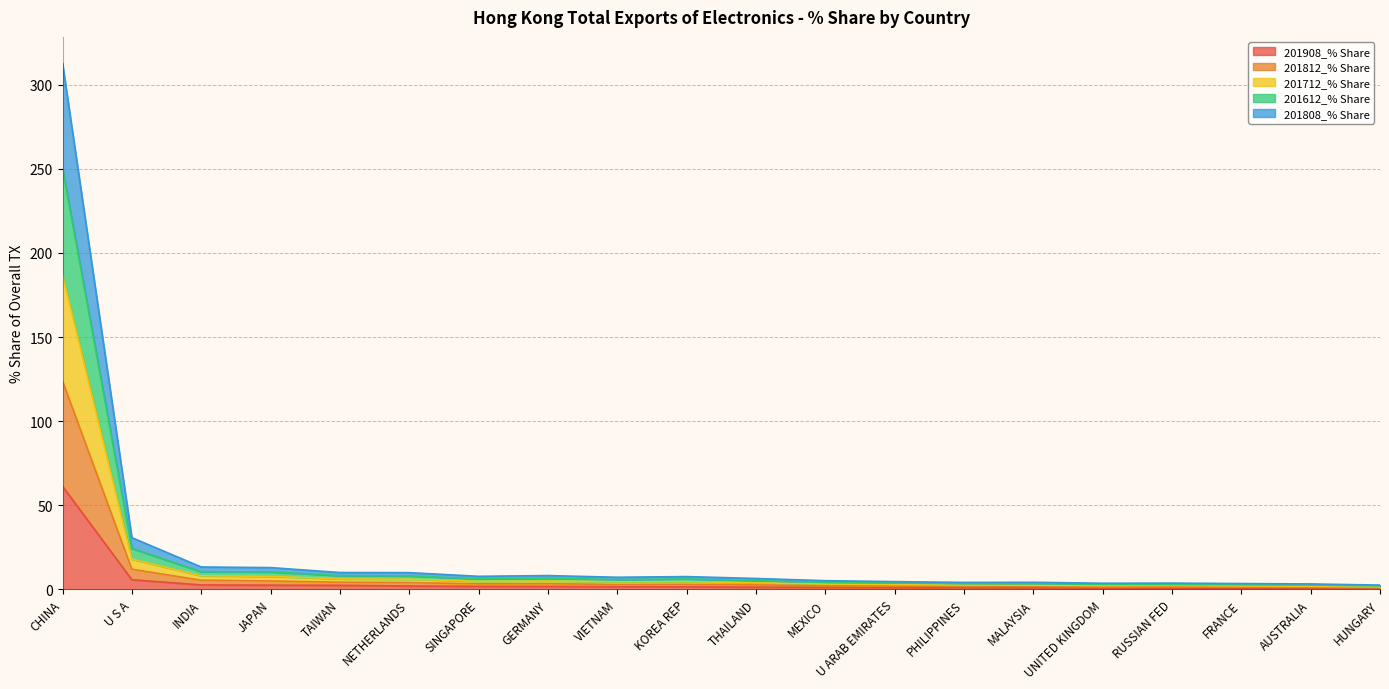

Which label corresponds to the smallest value in the chart?

HUNGARY